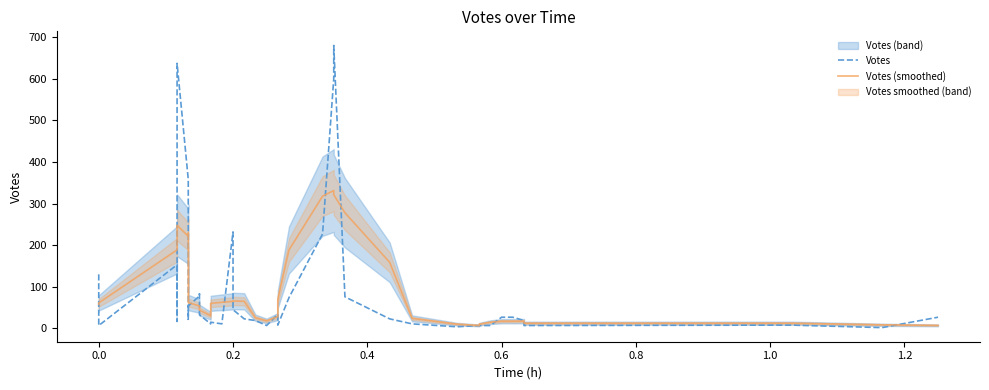

At how many categories does at least one series exceed 146?

12